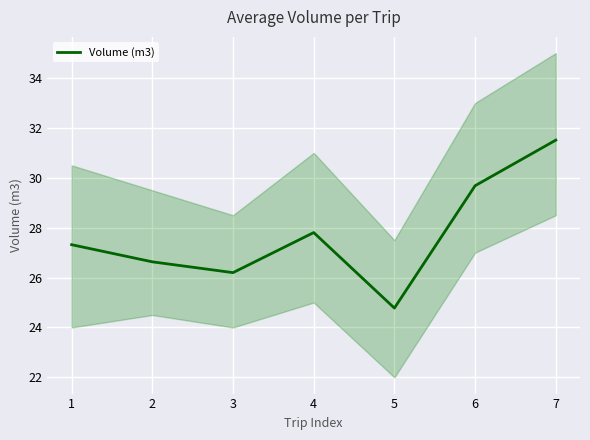

How many lines are shown in the chart?

1